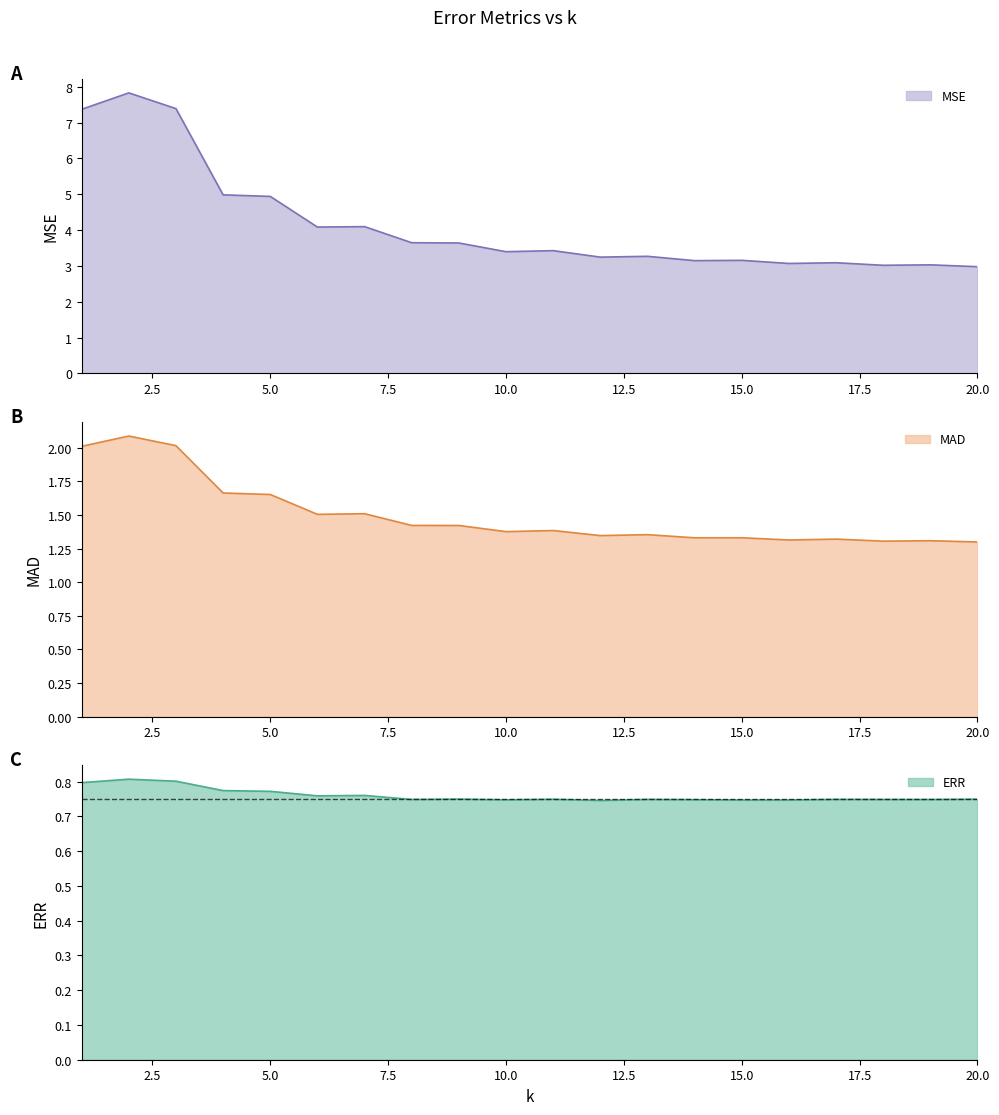

True or false: MSE has a value of 5.6 at 15.0.

False